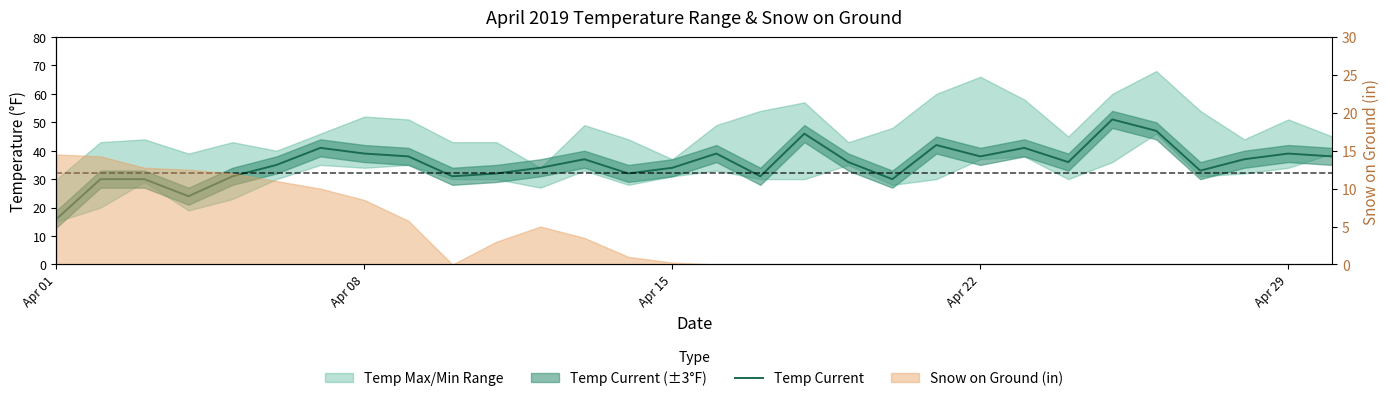

The chart shows a value of 38 at Apr 22. True or false?

True